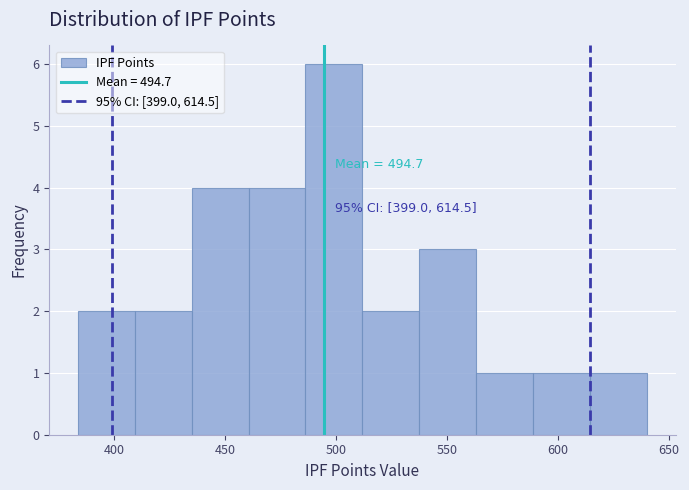

Over which range of the x-axis is the bar tallest?

485 to 510